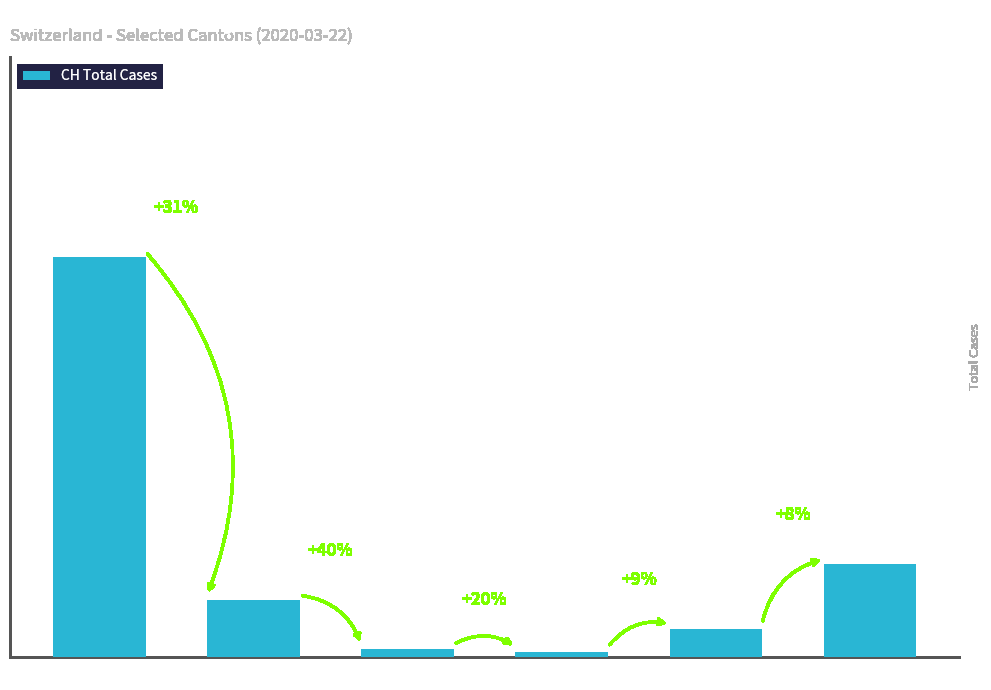

Reading right to left, extract all data points from this chart.

36	11	2	3	22	155